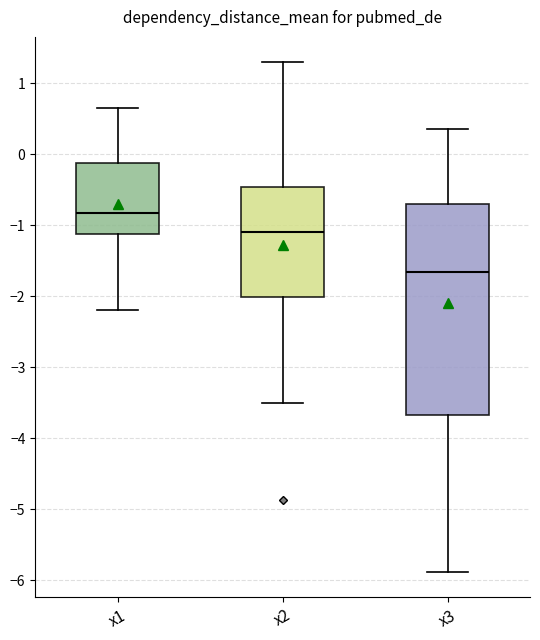

Comparing the boxes themselves (not the whiskers), which one is the tallest?

x3